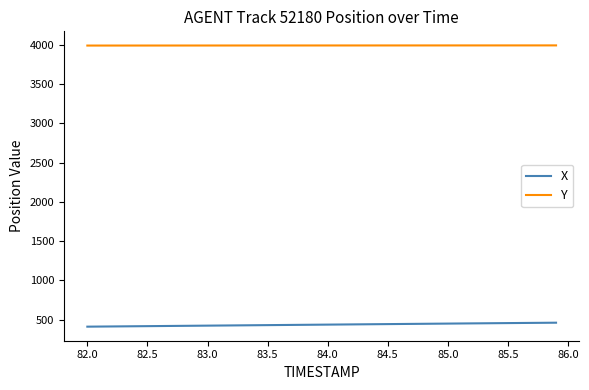

How many values in the Y series exceed 3993?

24